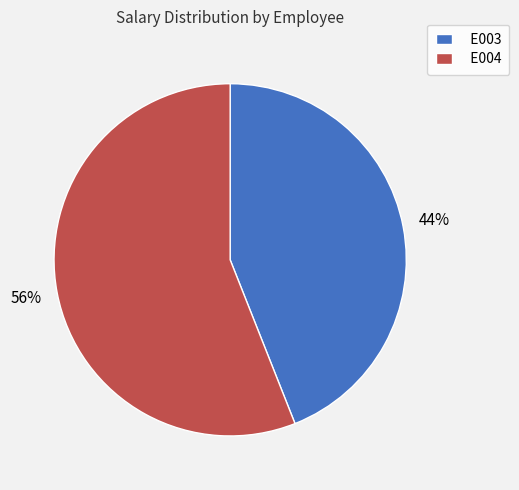

Which category has the biggest portion of the pie?

E004